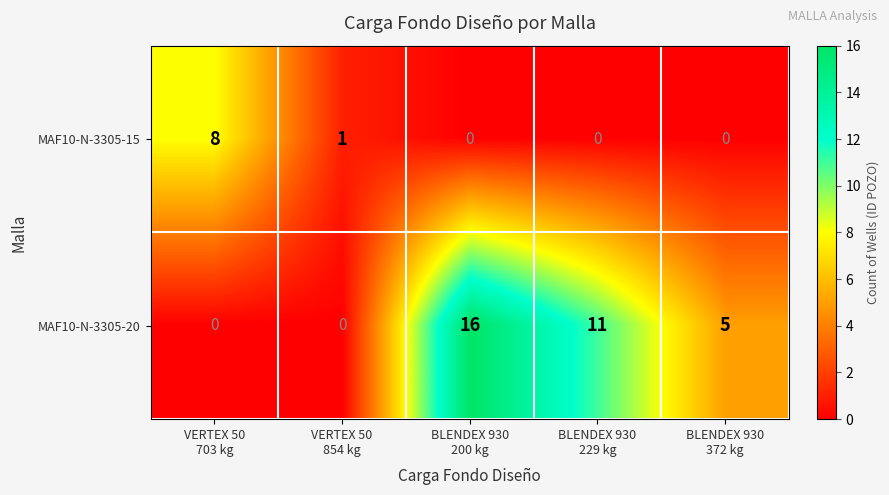

Count the MAF10-N-3305-15 values in the range 0 to 1.

4